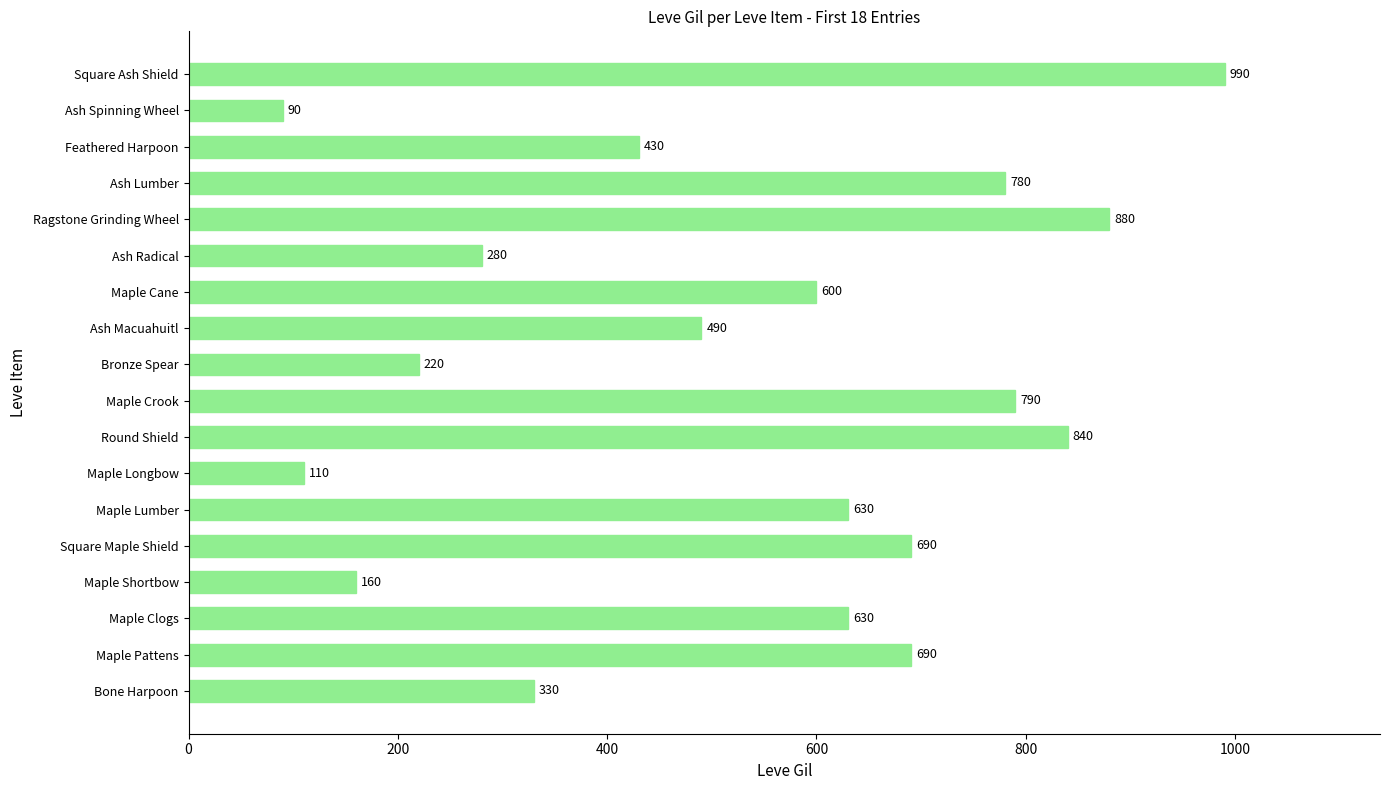

How many data points are less than 630?

9